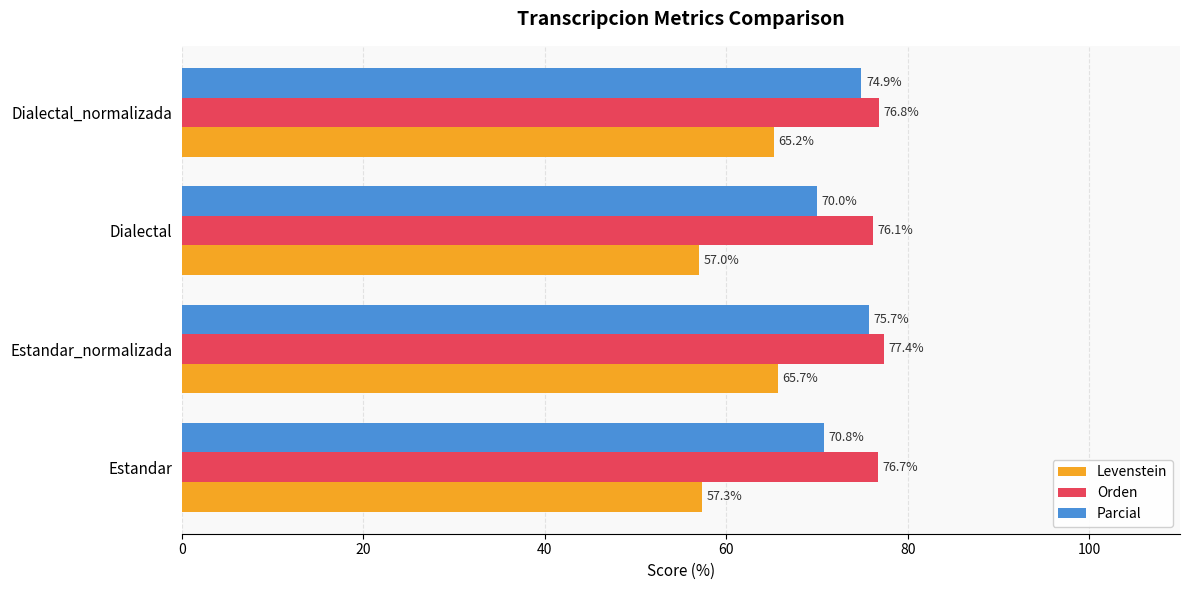

At which label does Orden reach its minimum?

Dialectal